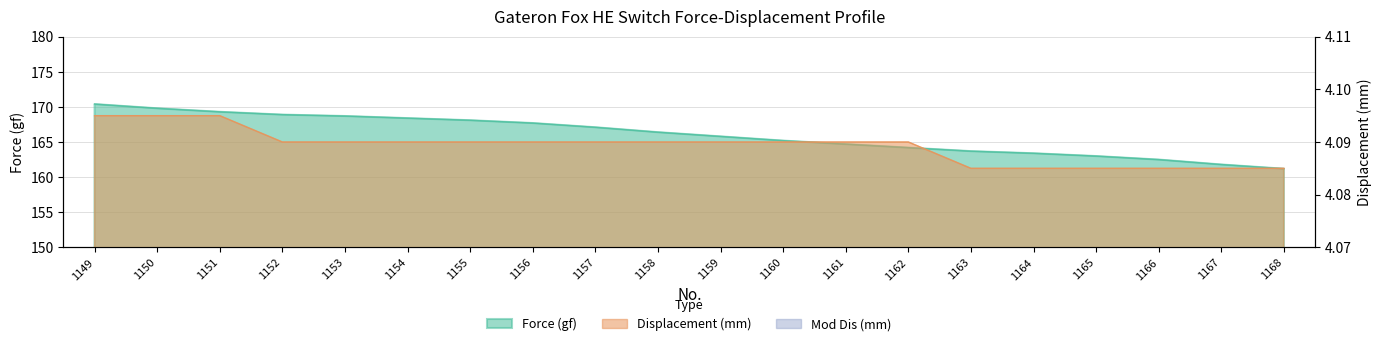

What is the difference between the second highest and minimum values in the Force (gf) series?

8.6